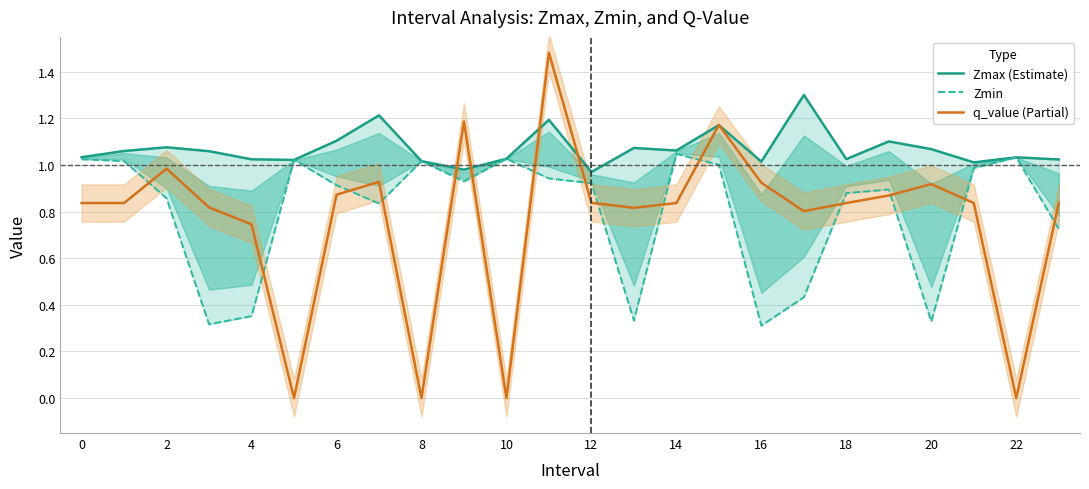

True or false: q_value (Partial) has a value of 1.8 at 18.

False